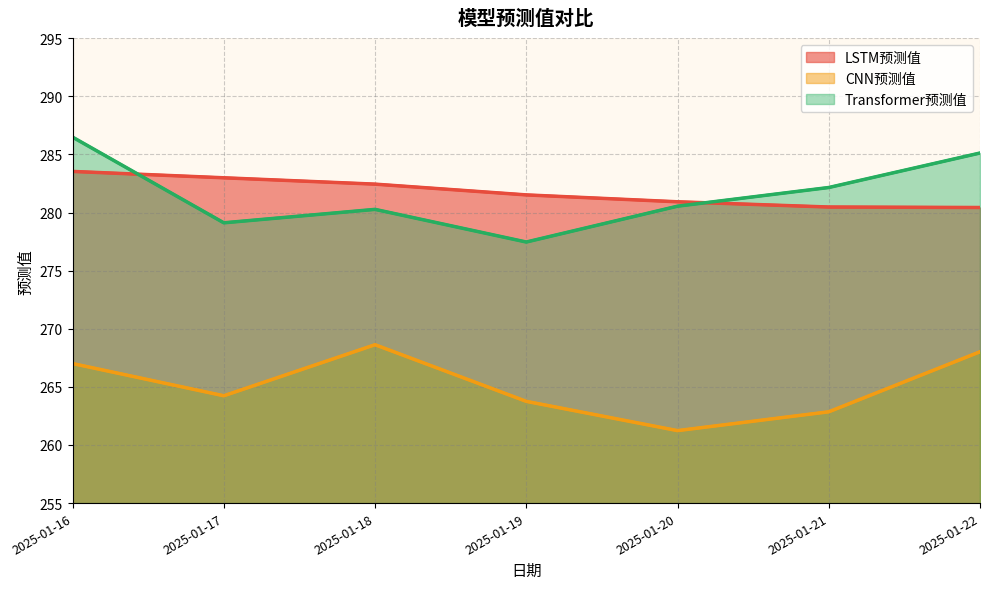

Rank the series by their maximum value, from lowest to highest.

CNN预测值, LSTM预测值, Transformer预测值